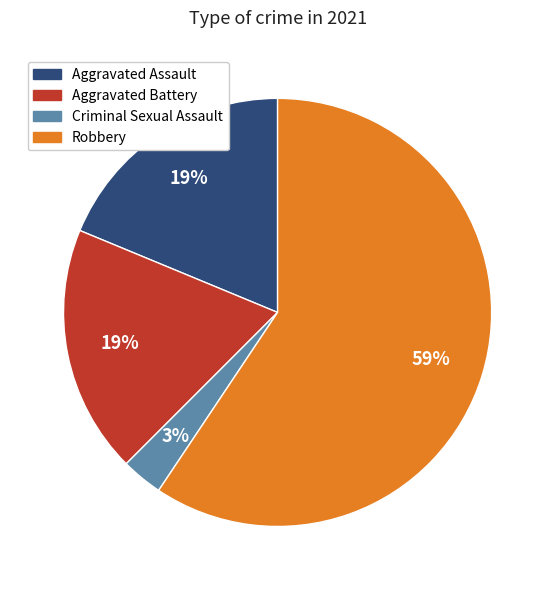

How many slices are in this pie chart?

4